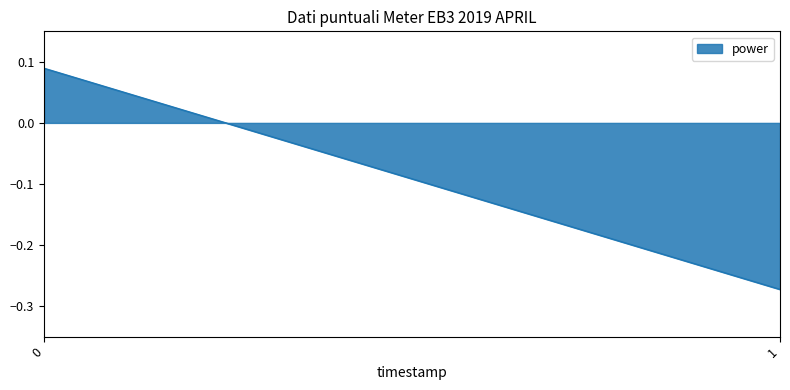

What is the smallest value displayed?

-0.3